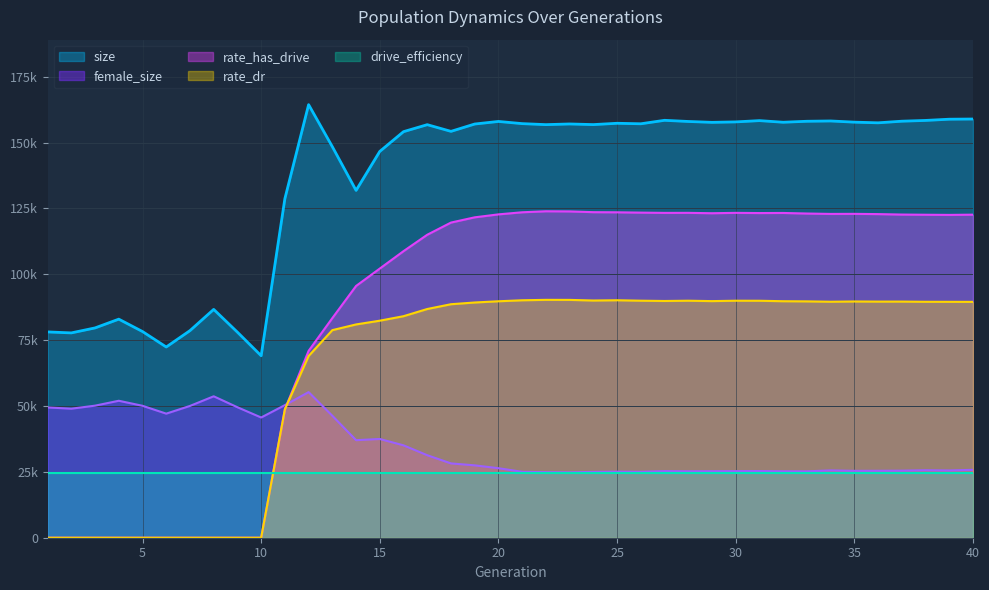

At which category does size reach its first local peak?

4